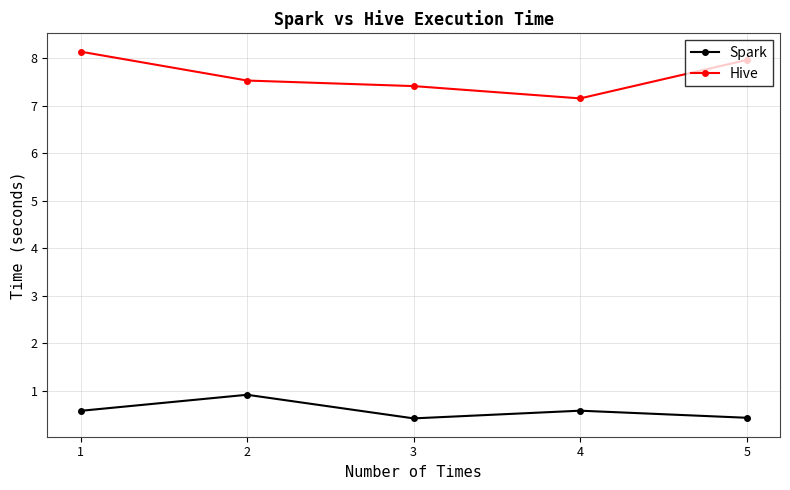

True or false: Spark and Hive intersect in this chart.

False